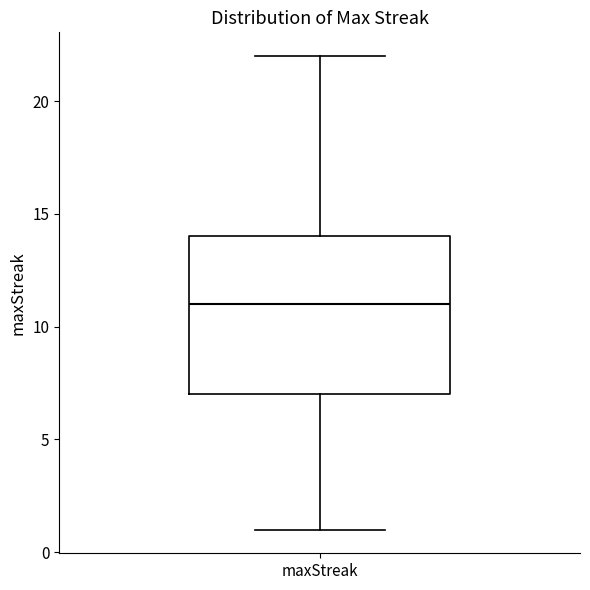

Where is the upper edge of the box for maxStreak on the y-axis? The values are not printed on the chart, so give them approximately, as read against the axis.

14